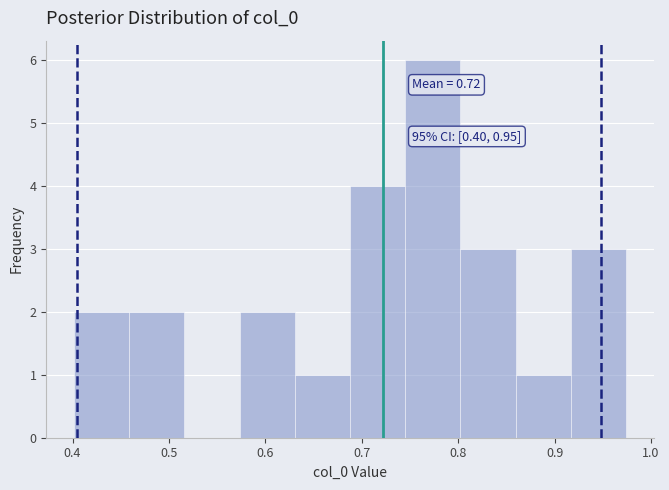

Over which range of the x-axis is the bar tallest?

0.75 to 0.80